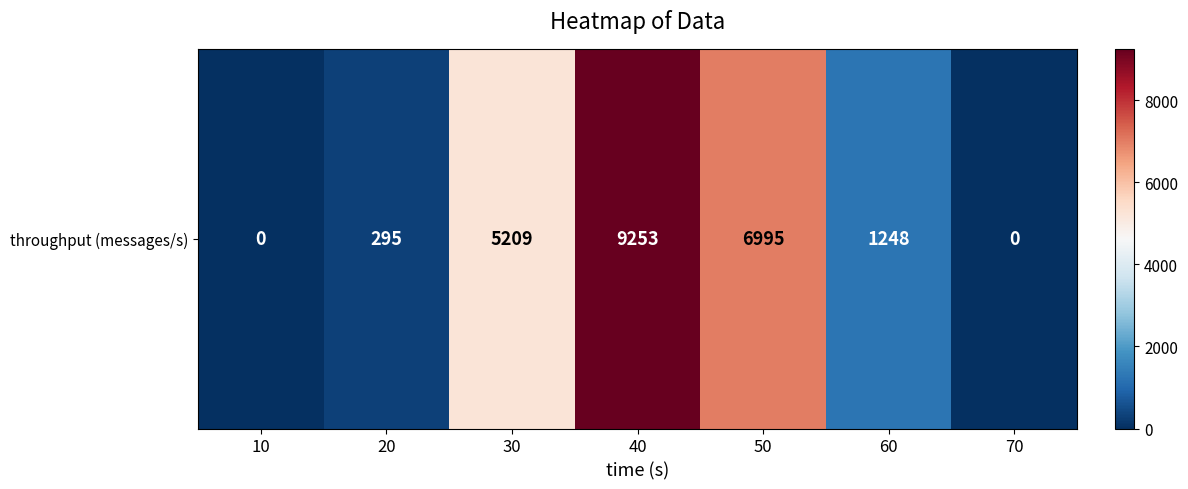

Reading left to right, transcribe all the data shown in this chart.

10=0	20=295	30=5209	40=9253	50=6995	60=1248	70=0